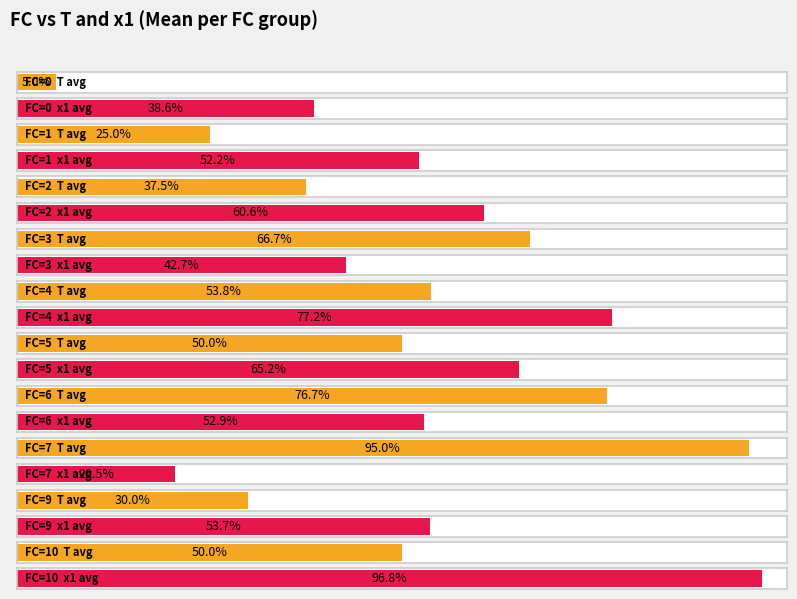

Does the chart contain any negative values?

No